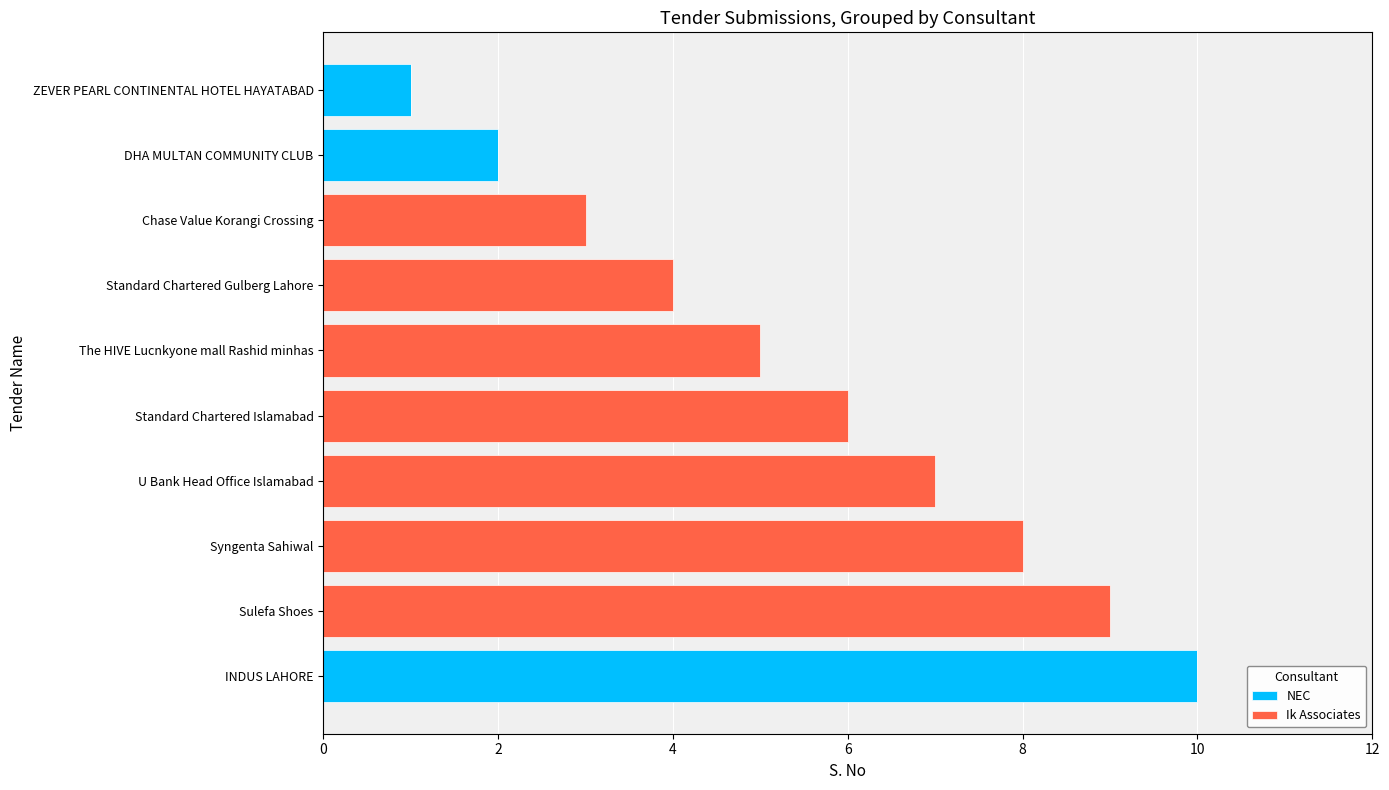

What is the maximum value for NEC?

10